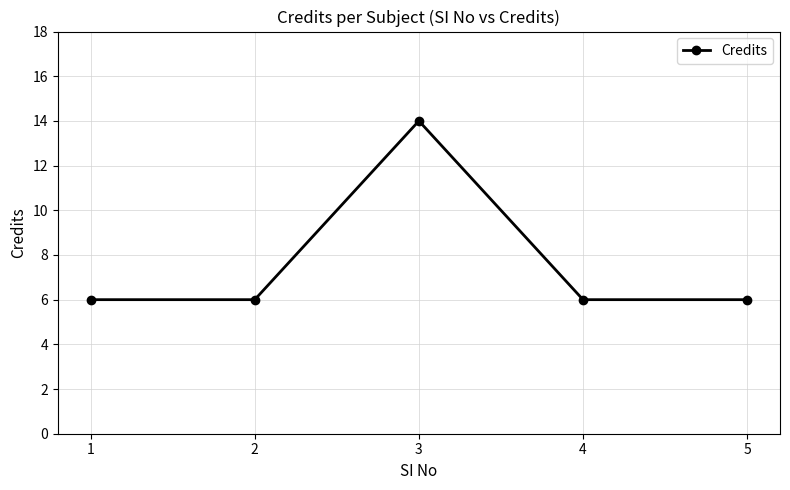

True or false: the data shows 9 at 4.

False